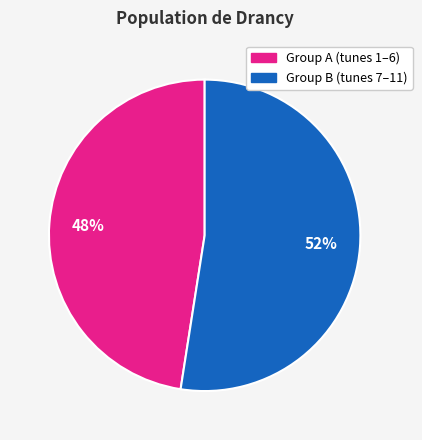

Is it true that Group A (tunes 1–6) is 61% of the pie?

False